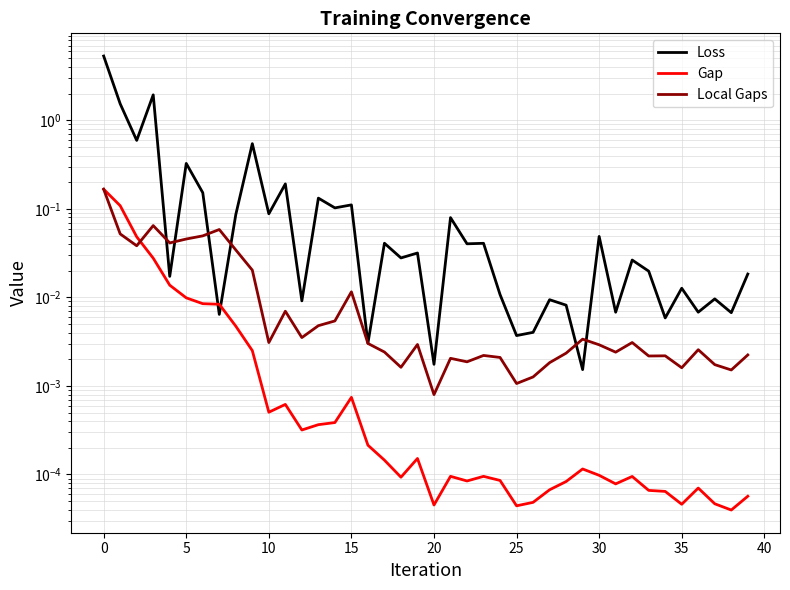

True or false: Local Gaps has more than 0 points higher than both neighbors.

True